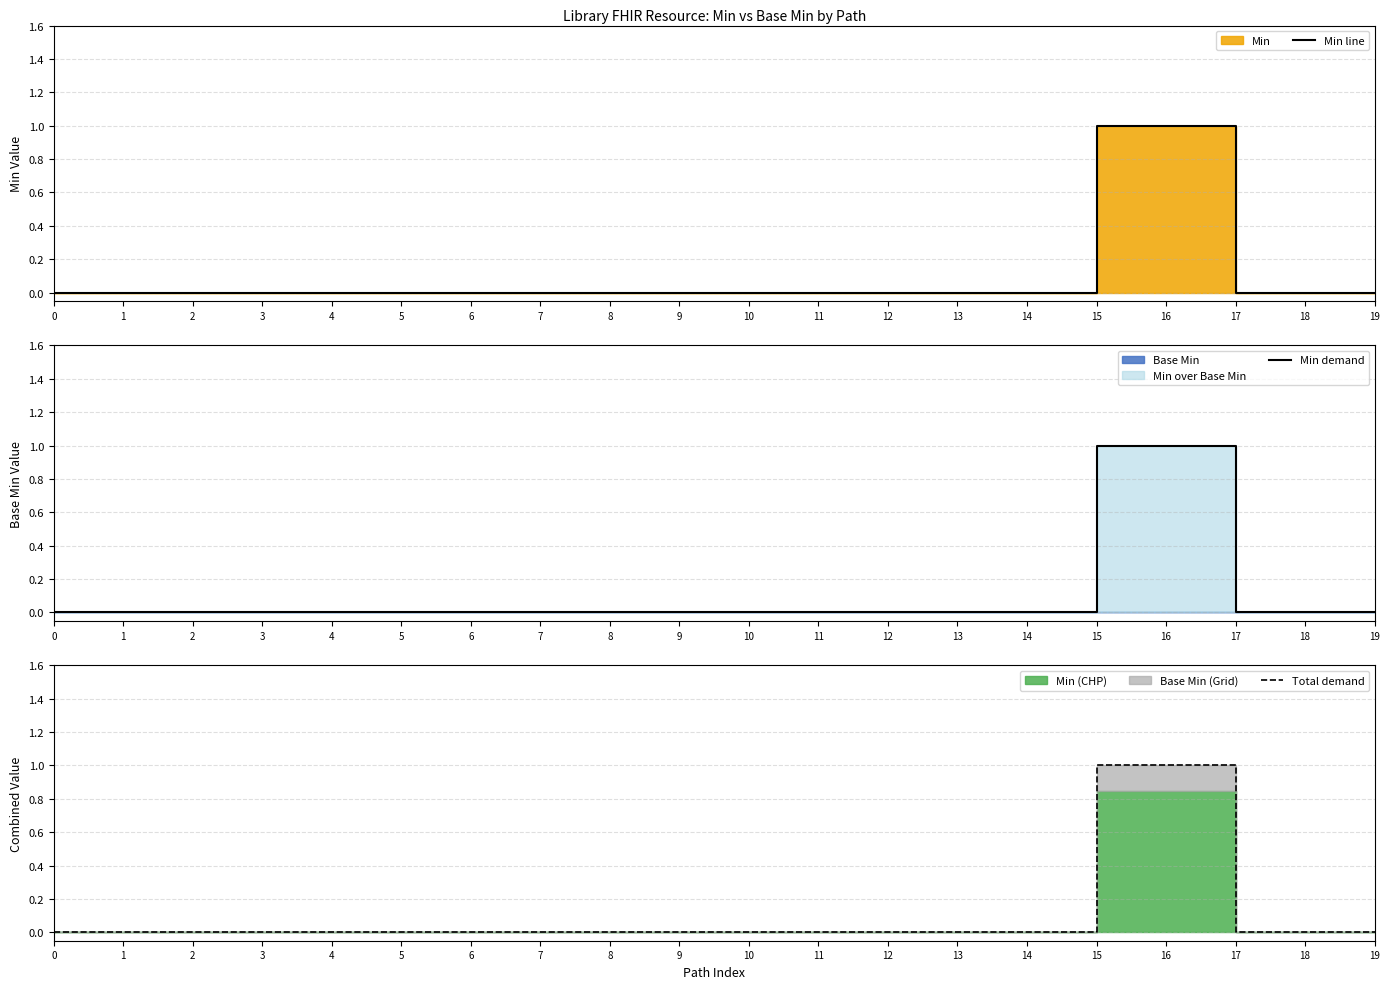

Does the chart display data point markers on the line(s)?

No